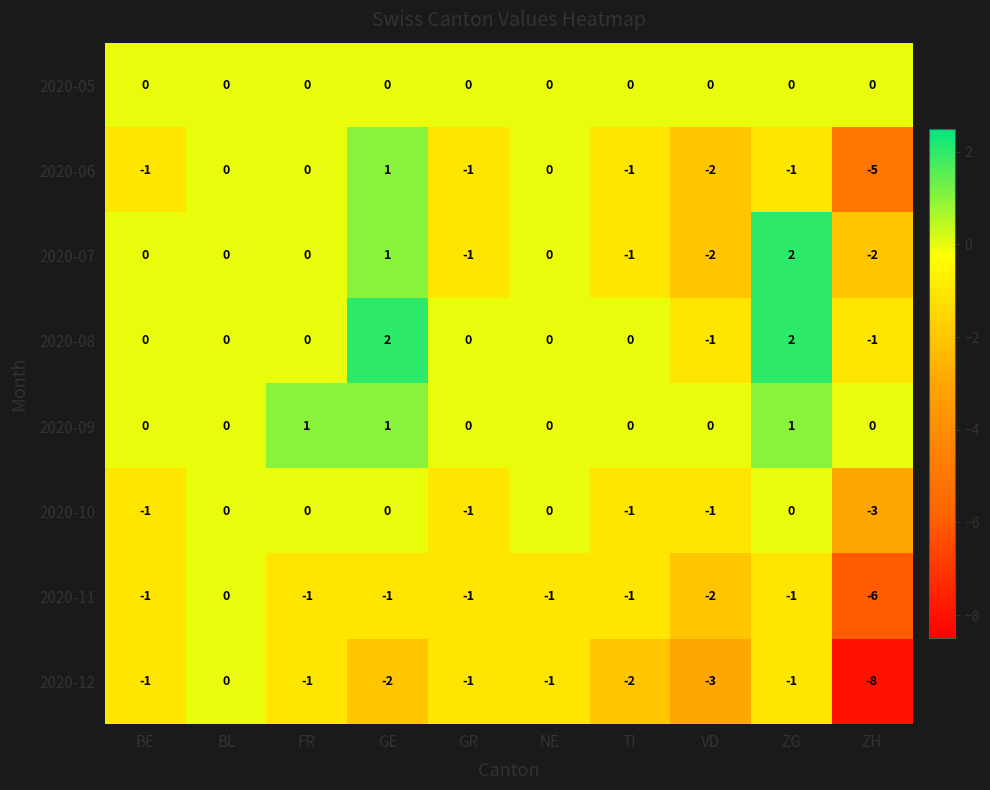

What is the spread (max minus min) of values at ZH?

8